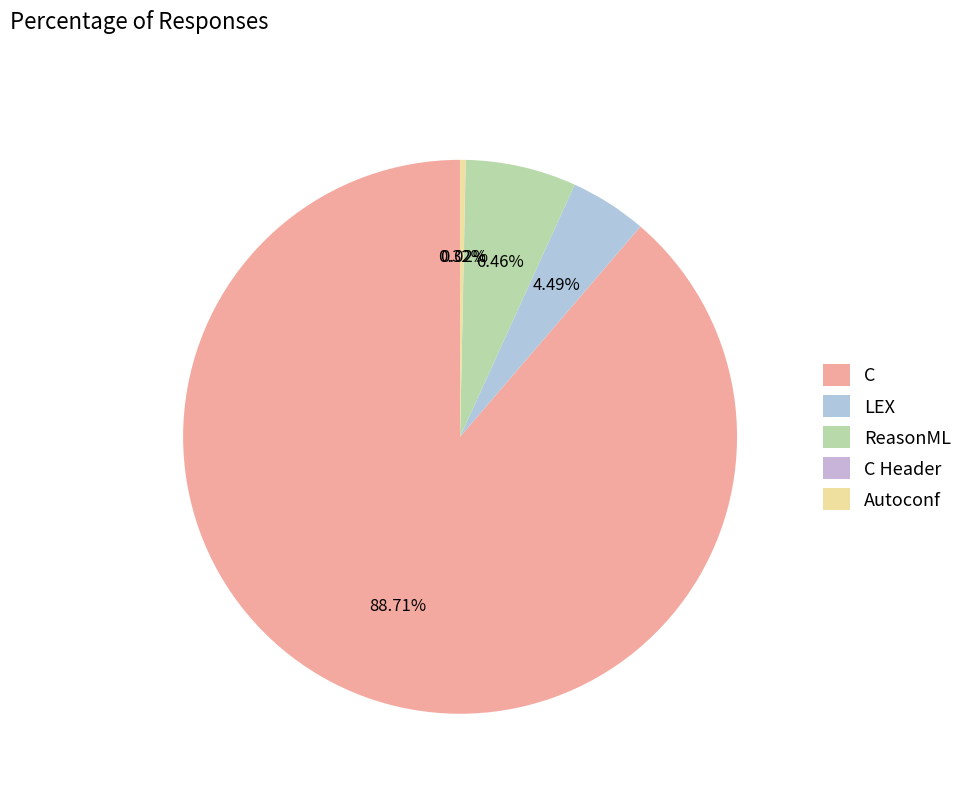

Is it true that LEX is 4% of the pie?

True